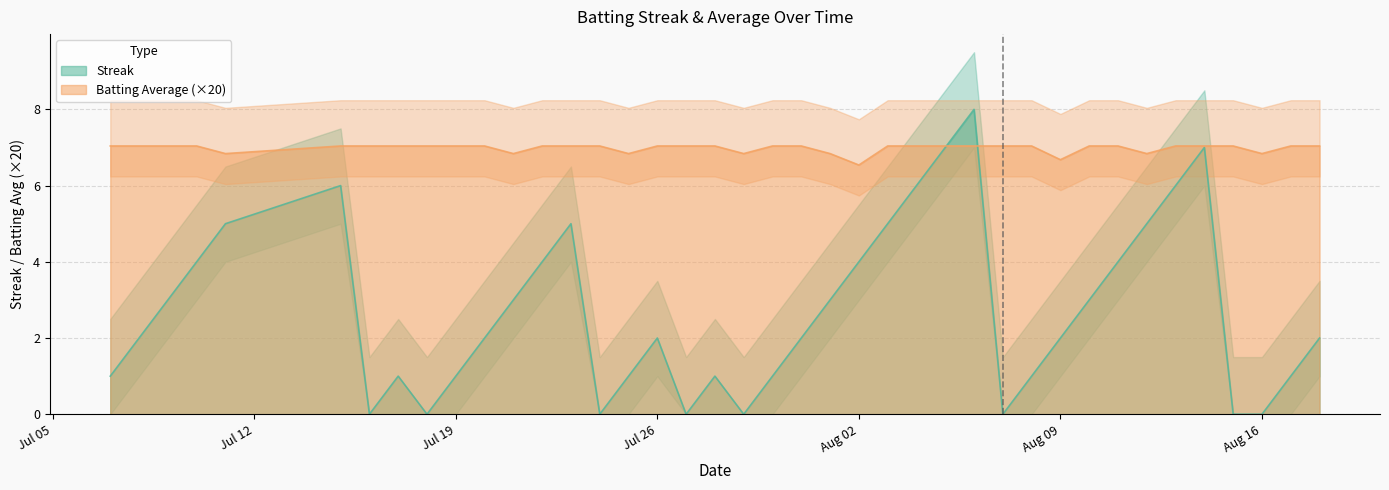

In Batting Average1, how many points are lower than both neighbors (excluding endpoints)?

8